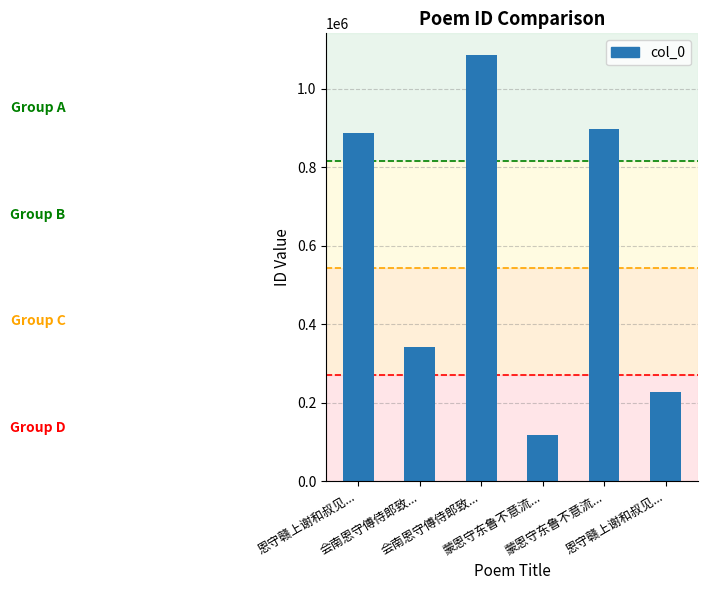

The chart shows a value of 605722 at 蒙恩守东鲁不意流.... True or false?

False